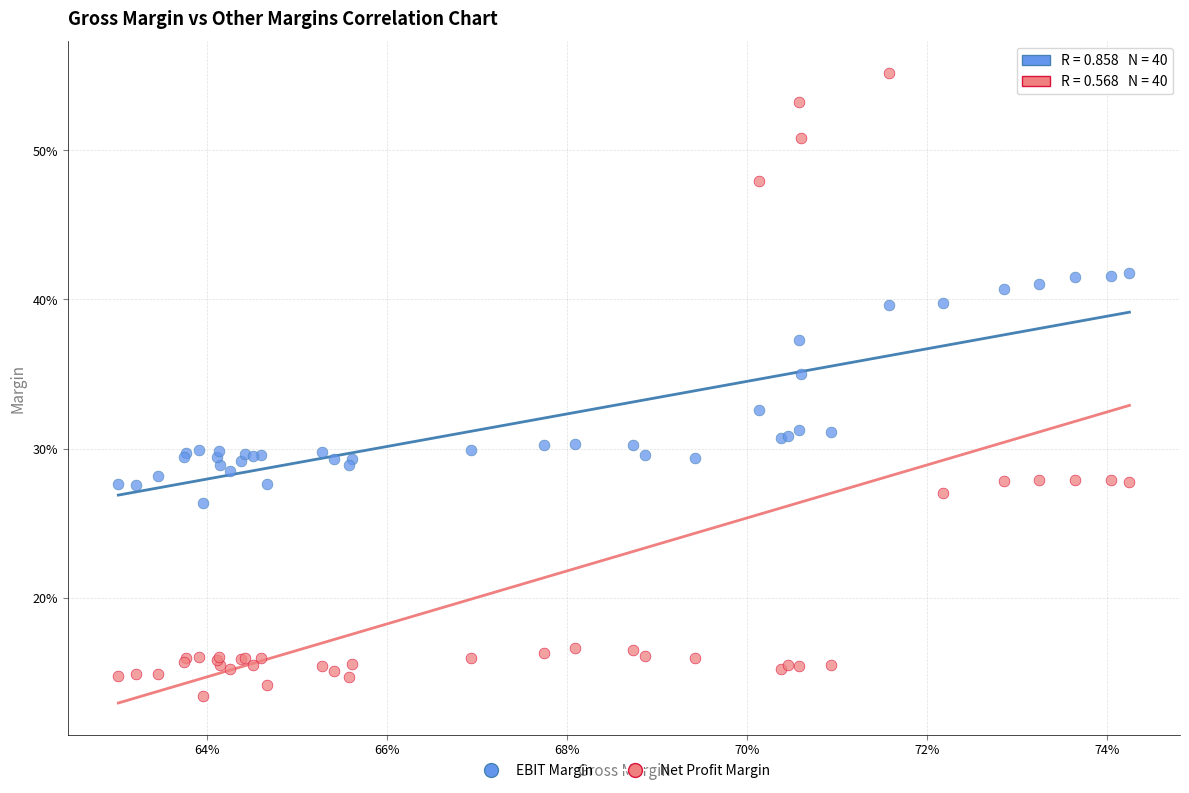

What are all the series names shown in the legend?

EBIT Margin, Net Profit Margin